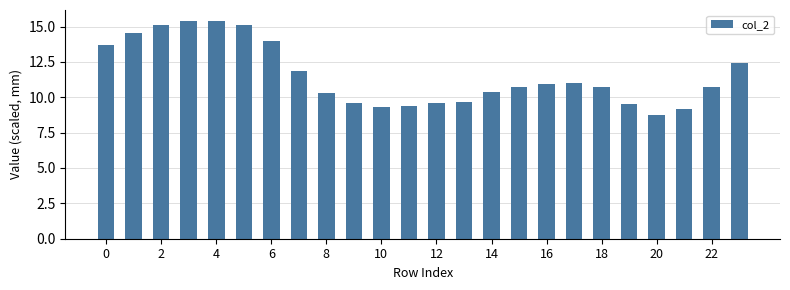

What is the smallest value displayed?

8.8